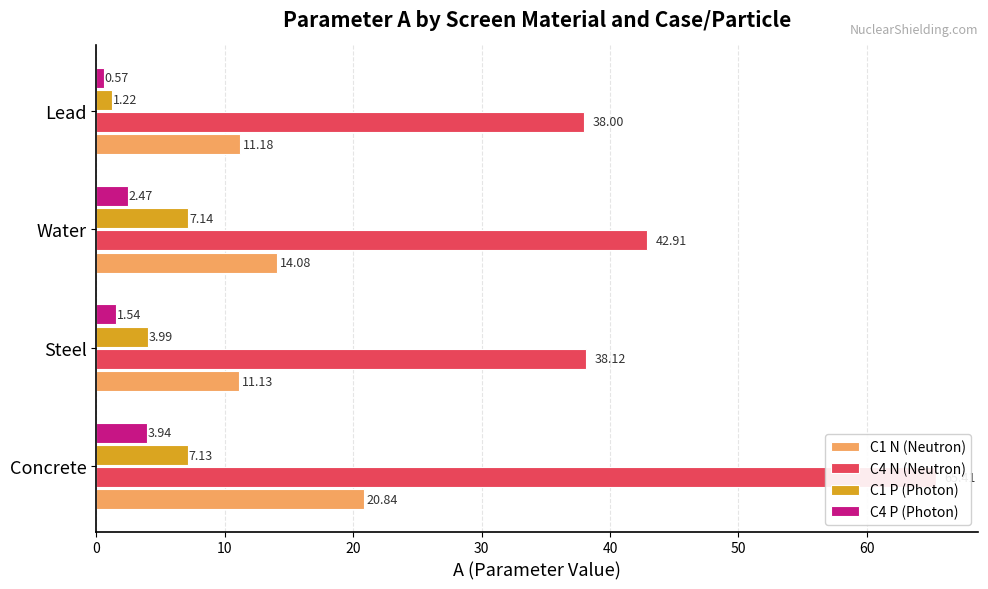

What is the difference between the maximum and minimum values in the C4 N (Neutron) series?

27.4